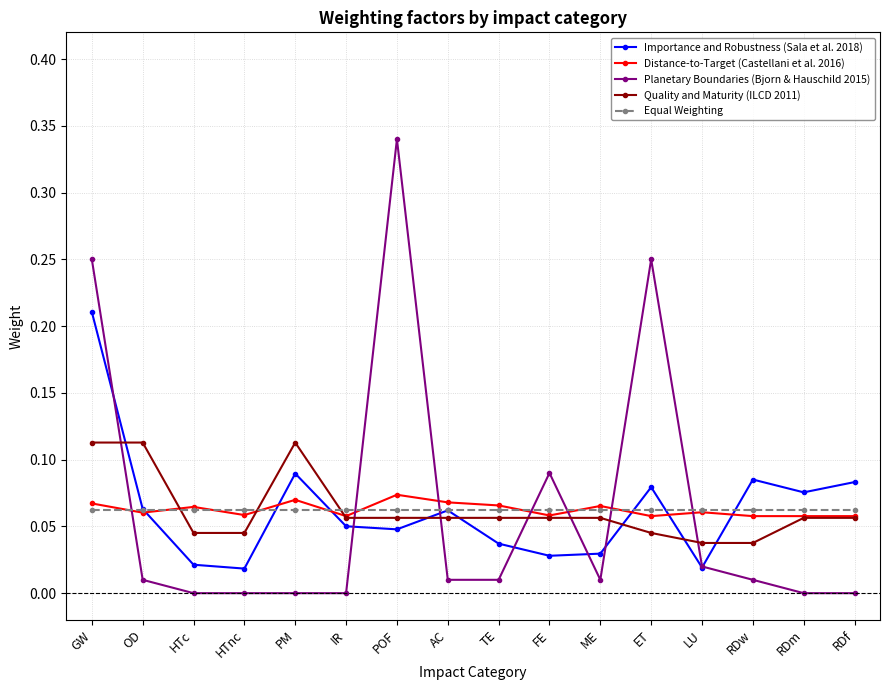

The Quality and Maturity (ILCD 2011) series shows 0.0 at RDw. True or false?

True